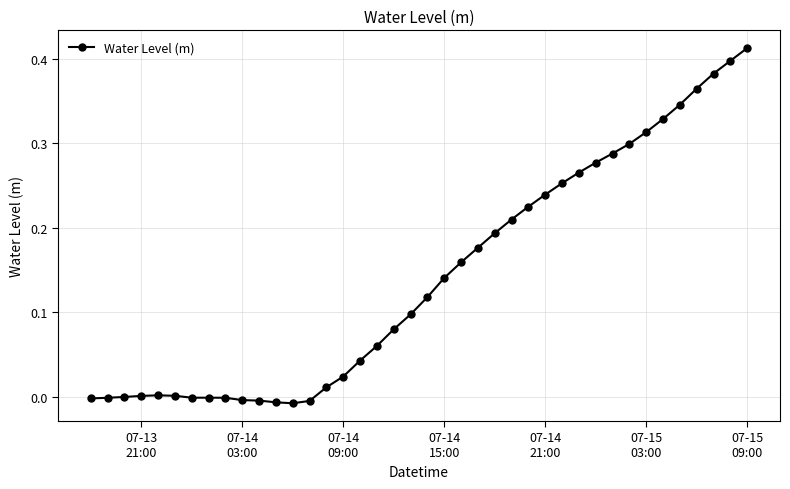

True or false: there are more than 1 points higher than both neighbors.

True